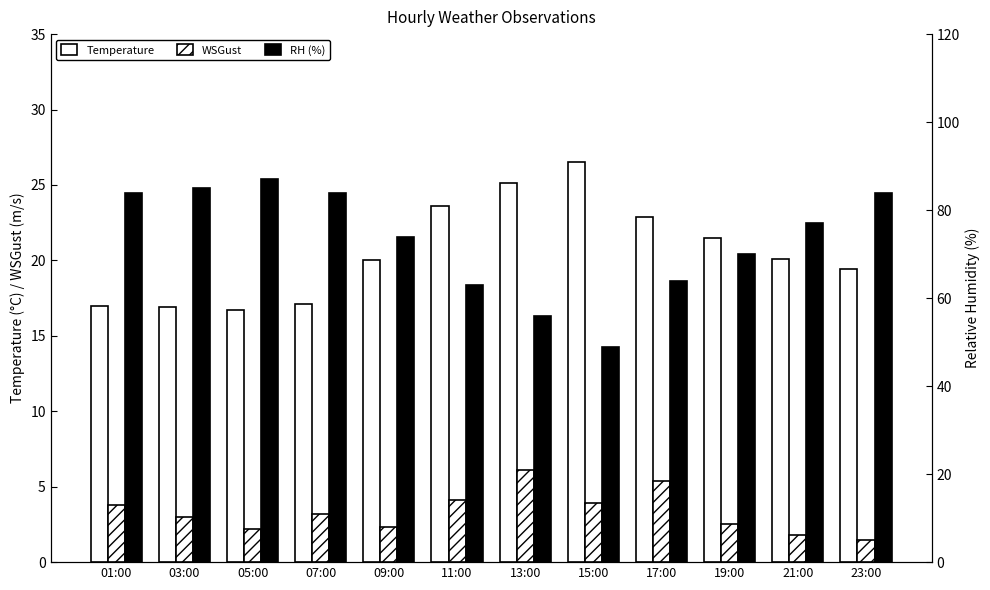

What position from the left is 11:00?

6